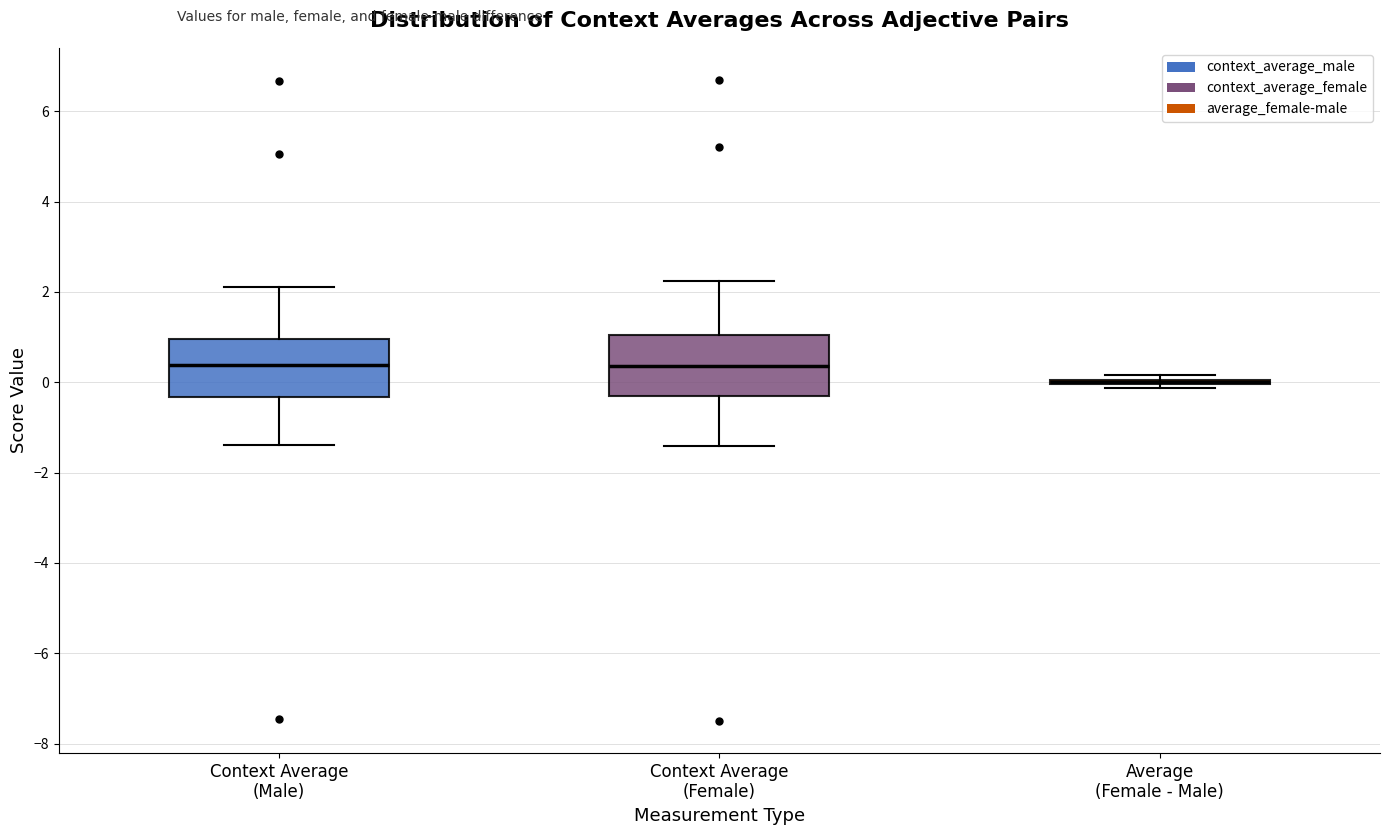

Reading left to right, read every box against the y-axis: the position of its median line, the range the box covers, and the ends of its whiskers. The values are not printed on the chart, so give them approximately, as read against the axis.

Context Average (Male): median 0.4, box -0.4 to 1.0, whiskers -1.4 to 2.2
Context Average (Female): median 0.4, box -0.2 to 1.0, whiskers -1.4 to 2.2
Average (Female - Male): box collapsed to a line at 0.0, whiskers -0.2 to 0.2